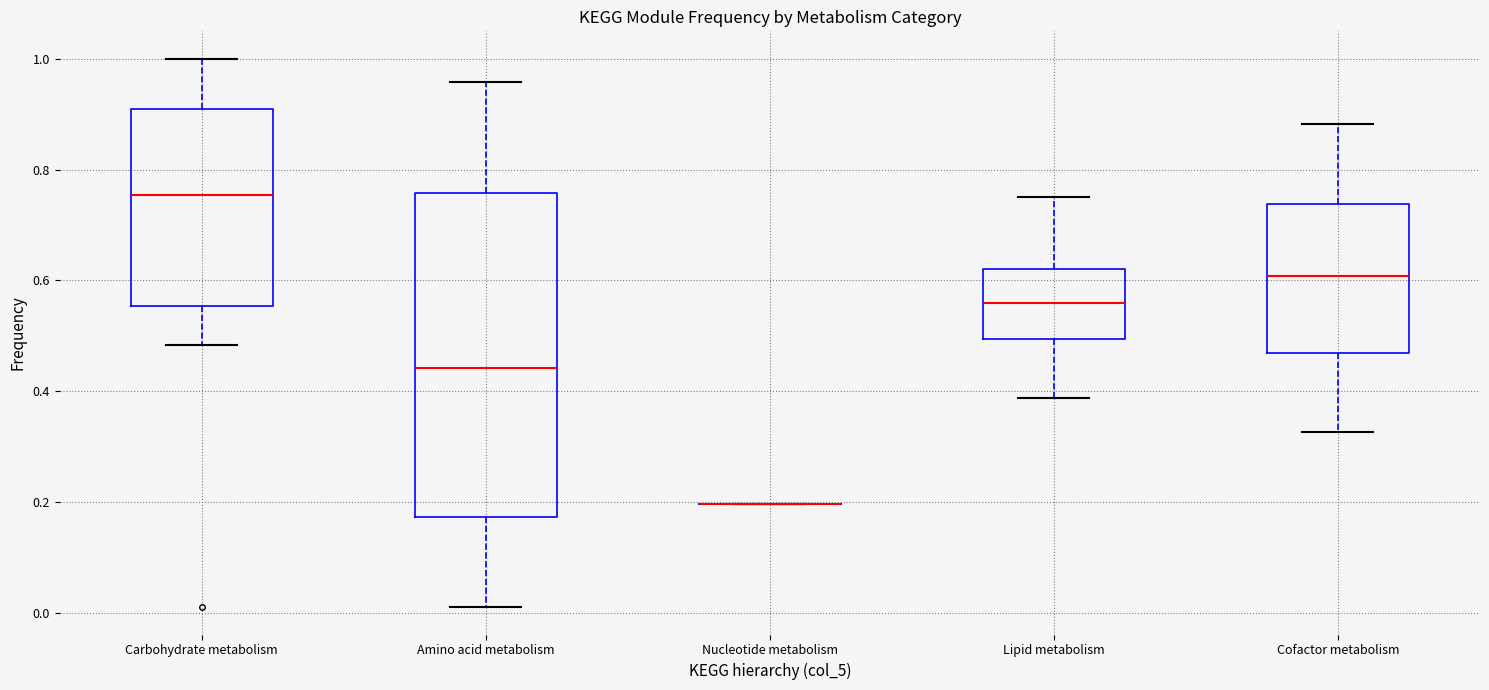

Reading left to right, read every box against the y-axis: the position of its median line, the range the box covers, and the ends of its whiskers. The values are not printed on the chart, so give them approximately, as read against the axis.

Carbohydrate metabolism: median 0.76, box 0.56 to 0.90, whiskers 0.48 to 1.00
Amino acid metabolism: median 0.44, box 0.18 to 0.76, whiskers 0.02 to 0.96
Nucleotide metabolism: box collapsed to a line at 0.20, whiskers 0.20 to 0.20
Lipid metabolism: median 0.56, box 0.50 to 0.62, whiskers 0.38 to 0.76
Cofactor metabolism: median 0.60, box 0.46 to 0.74, whiskers 0.32 to 0.88